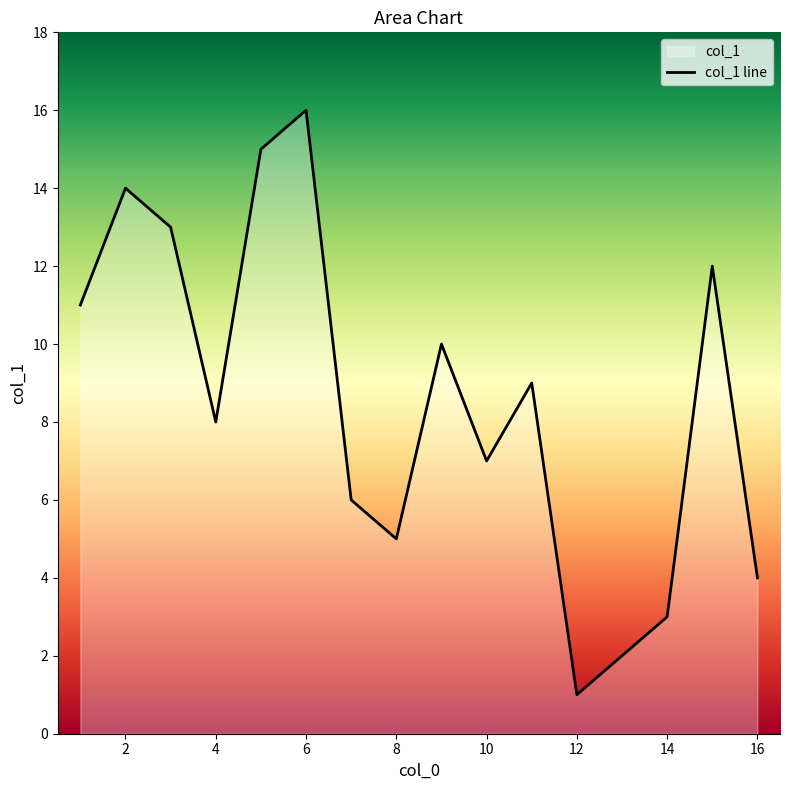

List the labels in order of value, smallest first.

12, 13, 14, 16, 8, 7, 10, 4, 11, 9, 1, 15, 3, 2, 5, 6